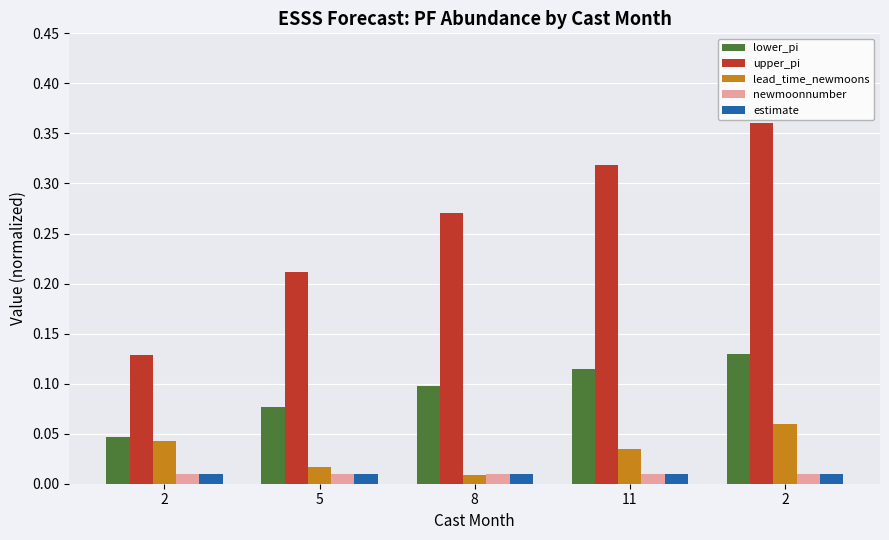

Does the chart contain stacked bars?

No